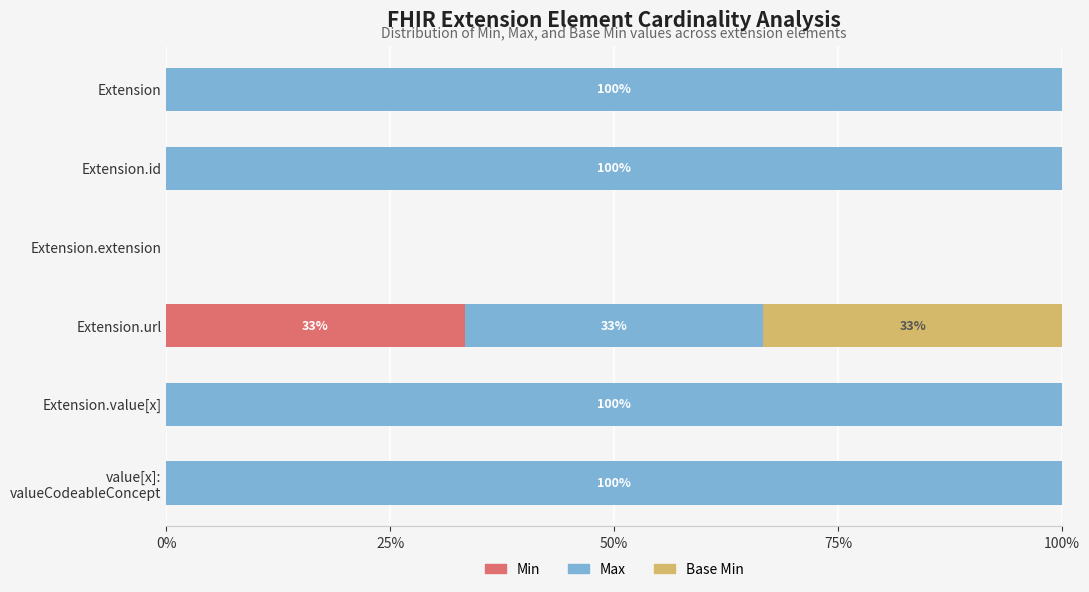

The Min series shows 0.0 at Extension.value[x]. True or false?

True